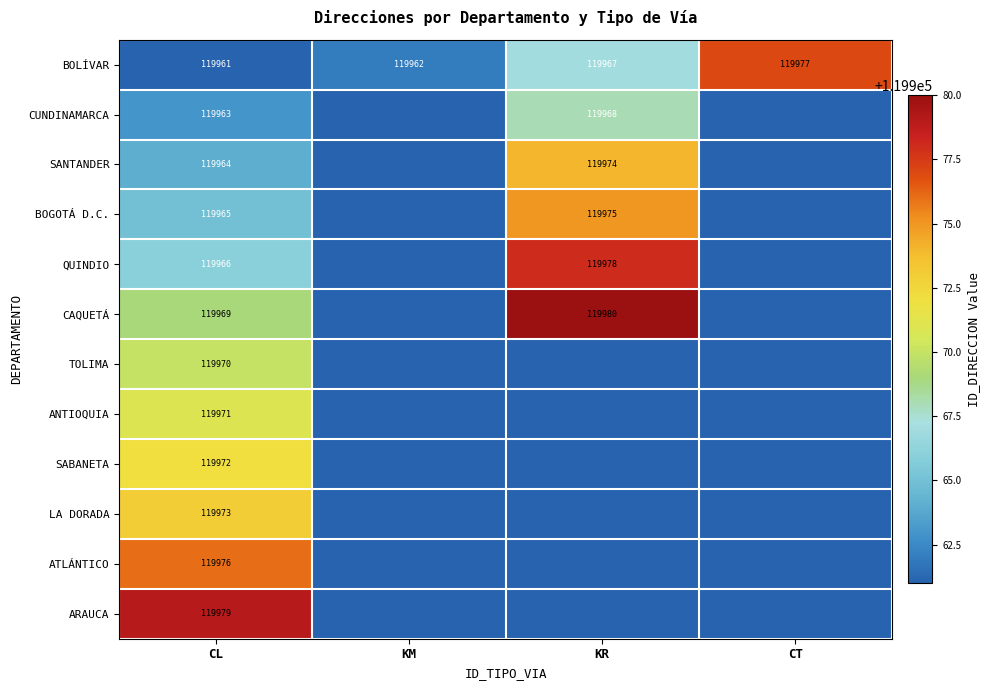

What is the difference between the highest and lowest values at KR?

119980